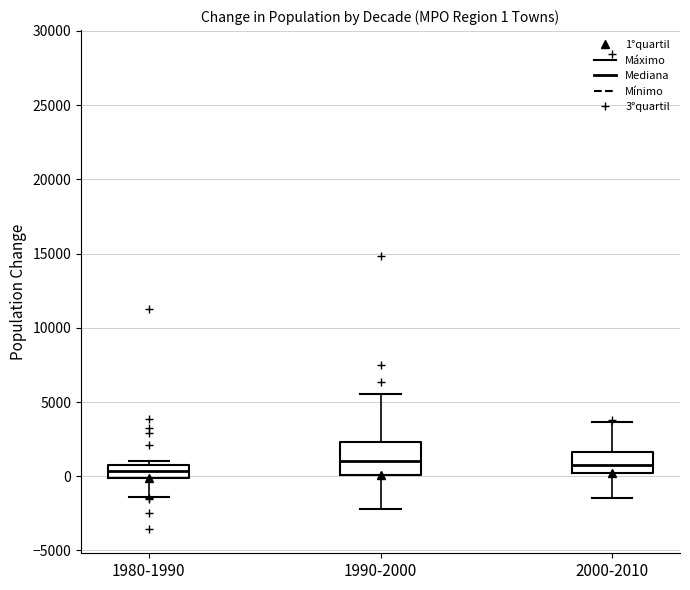

Which box is the tallest, from its lower edge to its upper edge?

1990-2000